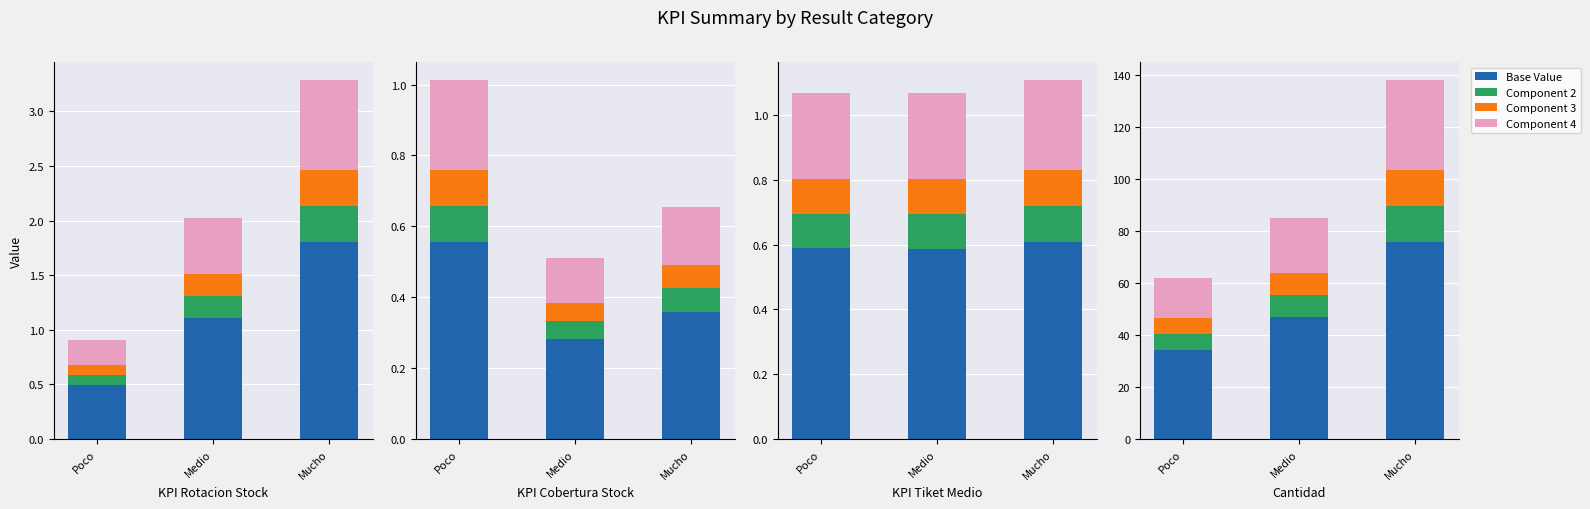

Where does the Component 4 series first go above 21?

Medio